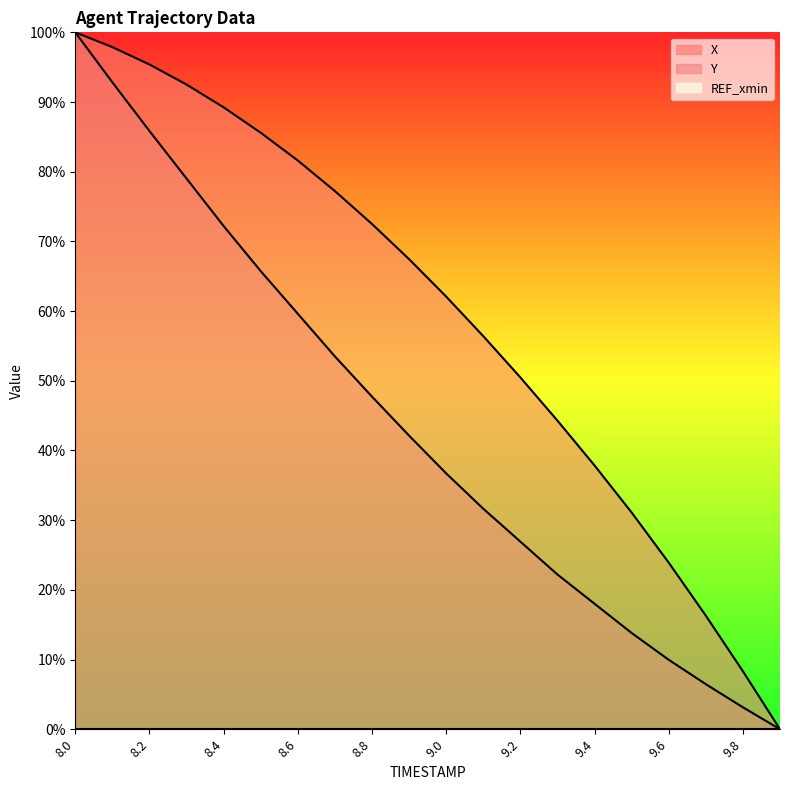

Reading right to left, transcribe all the data shown in this chart.

X: 9.9=0.0	9.8=8.3	9.7=16.3	9.6=23.9	9.5=31.1	9.4=37.9	9.3=44.3	9.2=50.5	9.1=56.4	9.0=62.1	8.9=67.5	8.8=72.5	8.7=77.2	8.6=81.6	8.5=85.6	8.4=89.2	8.3=92.5	8.2=95.4	8.1=97.9	8.0=100.0
Y: 9.9=0.0	9.8=3.1	9.7=6.5	9.6=10.0	9.5=13.8	9.4=18.0	9.3=22.2	9.2=26.9	9.1=31.6	9.0=36.7	8.9=42.1	8.8=47.7	8.7=53.5	8.6=59.6	8.5=65.7	8.4=72.2	8.3=79.0	8.2=85.8	8.1=92.8	8.0=100.0